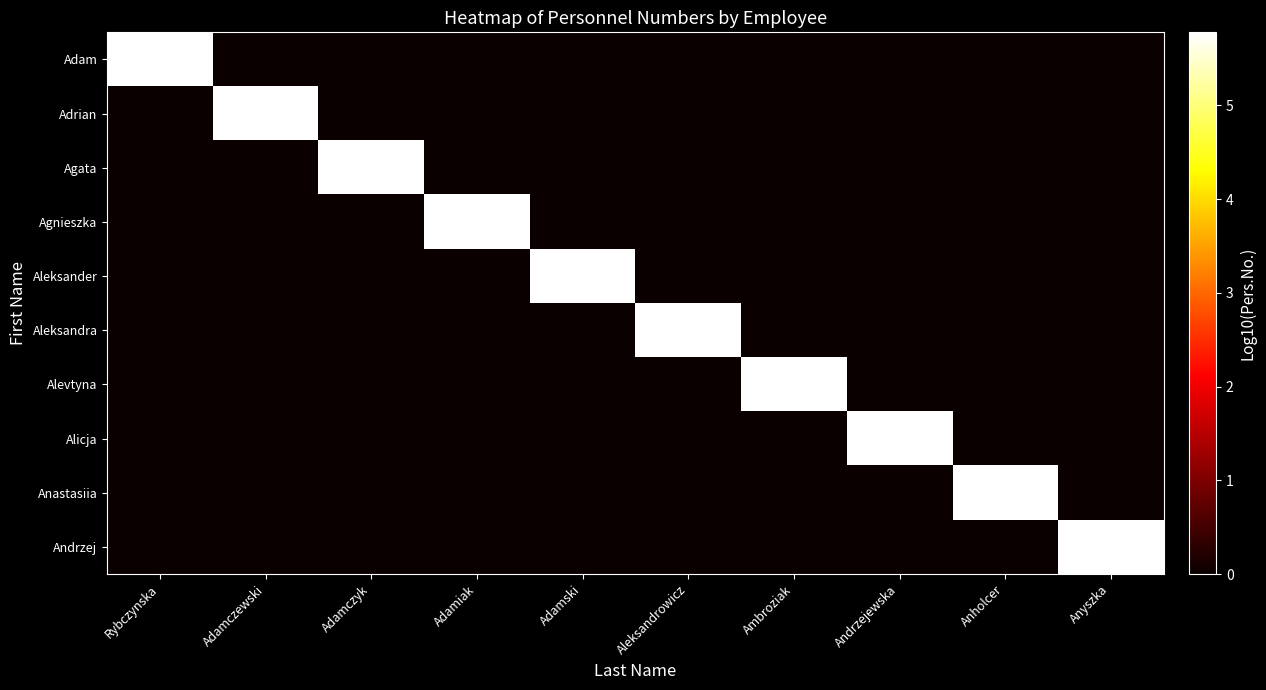

What is the spread (max minus min) of values at Andrzejewska?

5.8